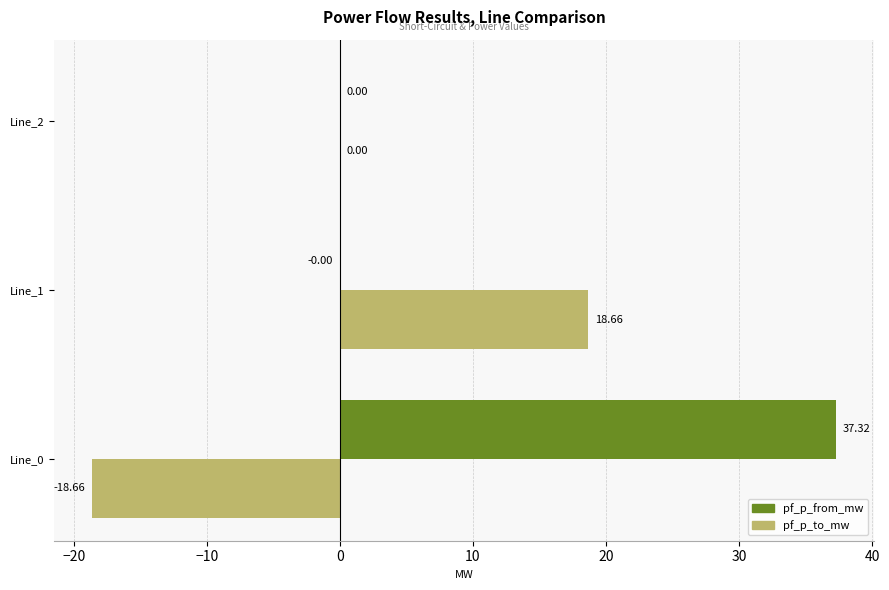

Which series has the largest total across all categories?

pf_p_from_mw